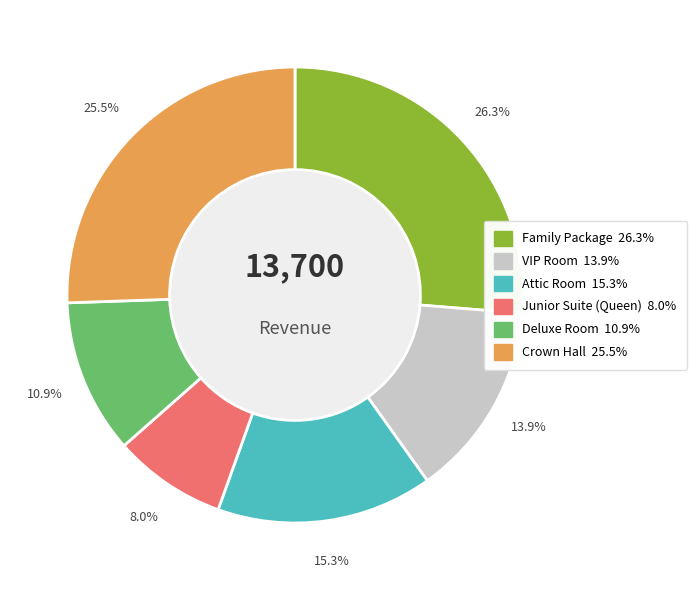

Is the sum of Junior Suite (Queen) and Attic Room greater than half?

No